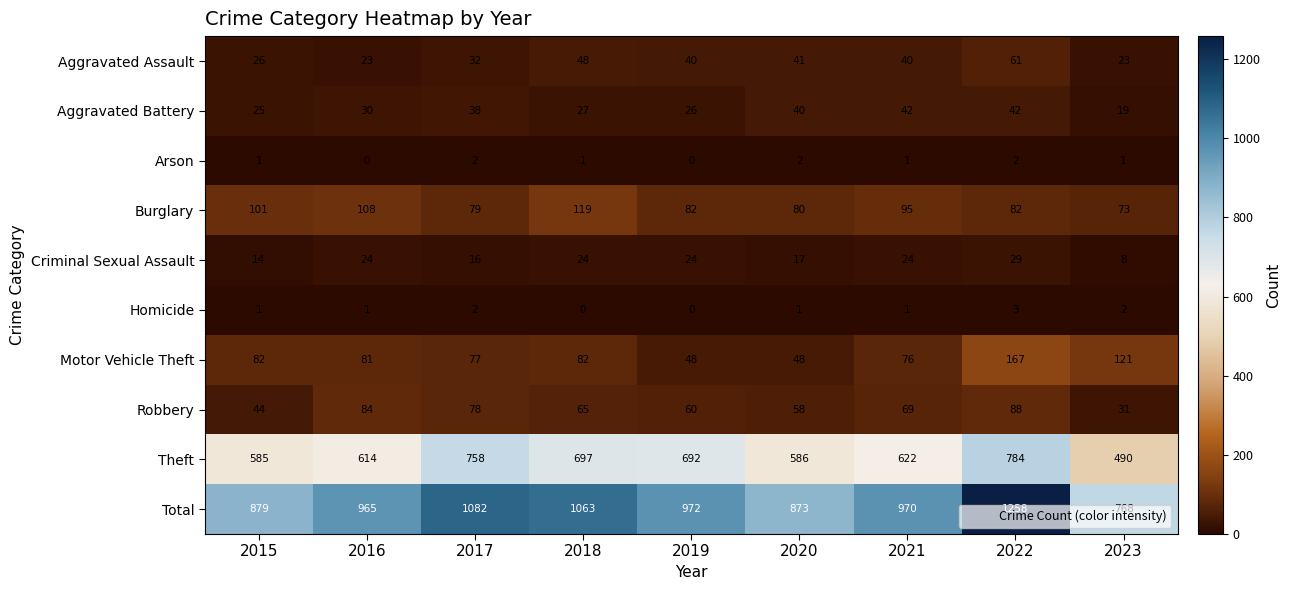

How many categories are shown in the chart?

9